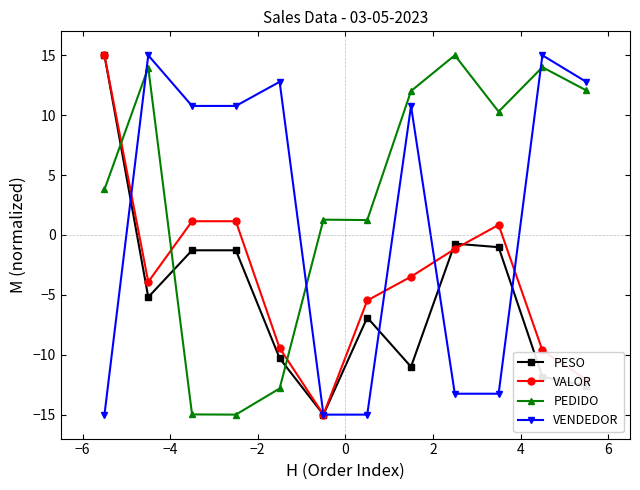

What is the value of the PESO point at the 10th from the left?

-1.0